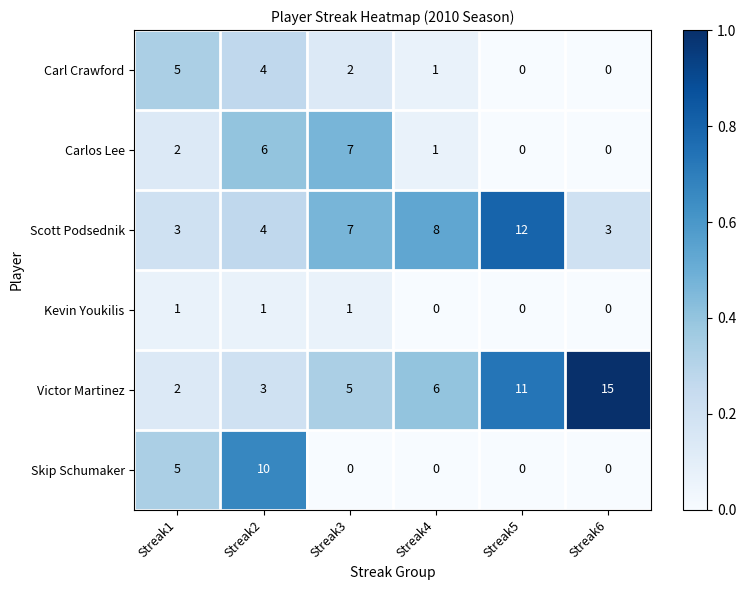

What is the difference between the highest and lowest values at Streak3?

7